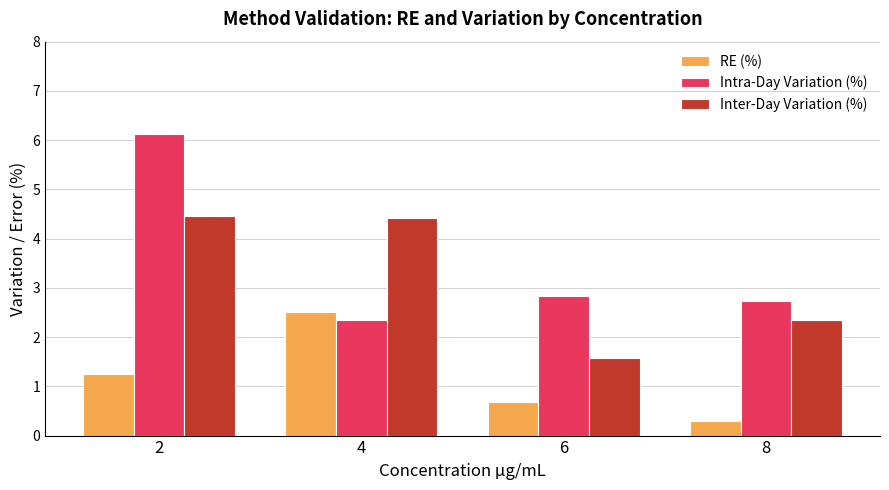

The value of RE (%) at 6 is 0.7. True or false?

True